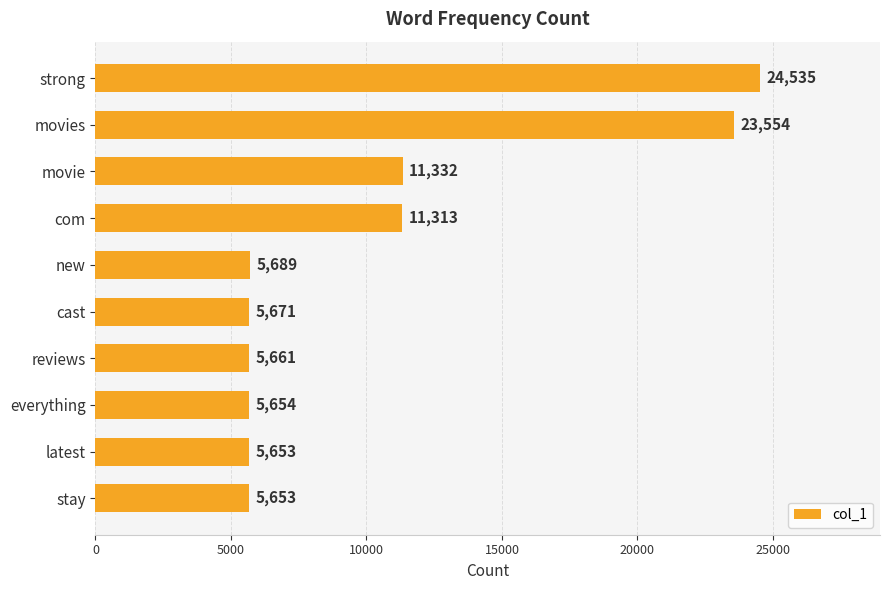

At which label is the value closest to 15094?

movie